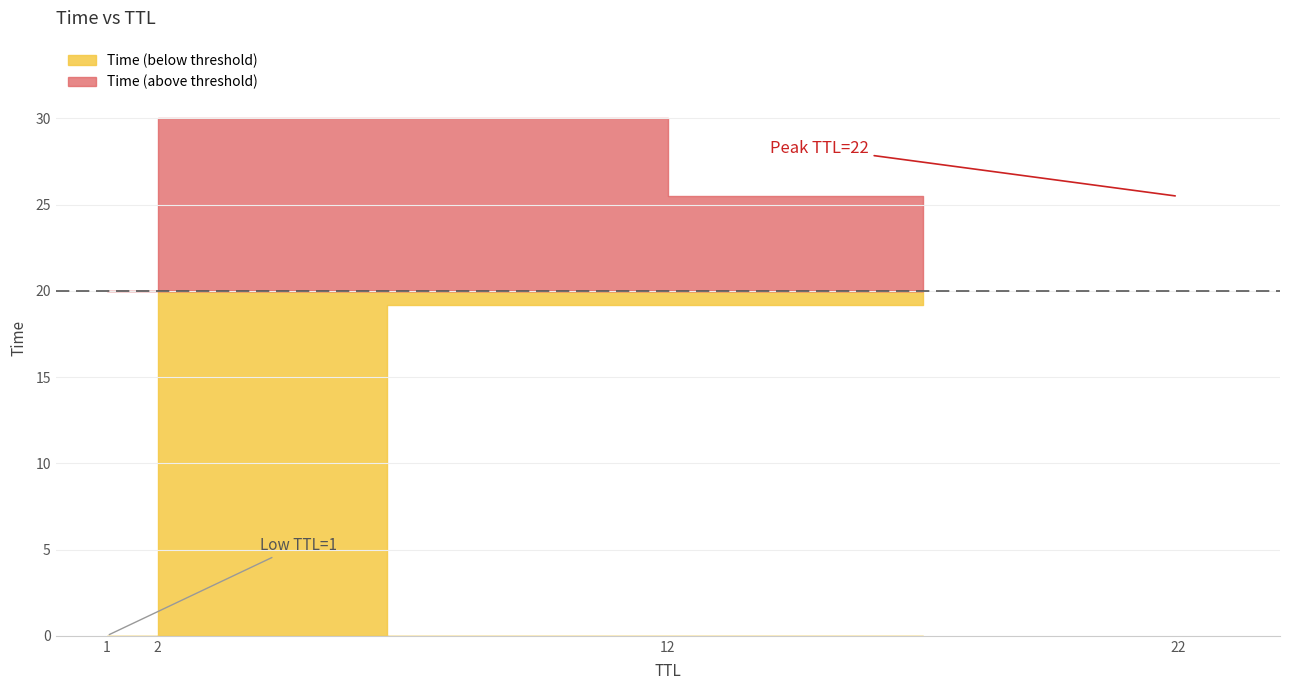

What is the sum of all values?

74.7